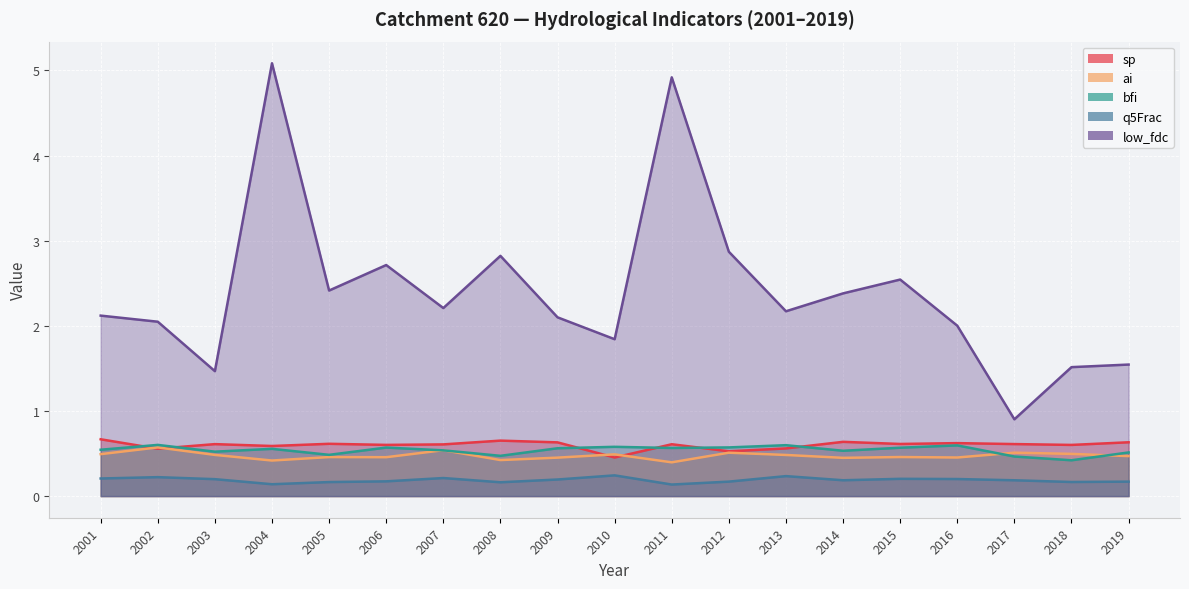

True or false: ai and low_fdc intersect in this chart.

False